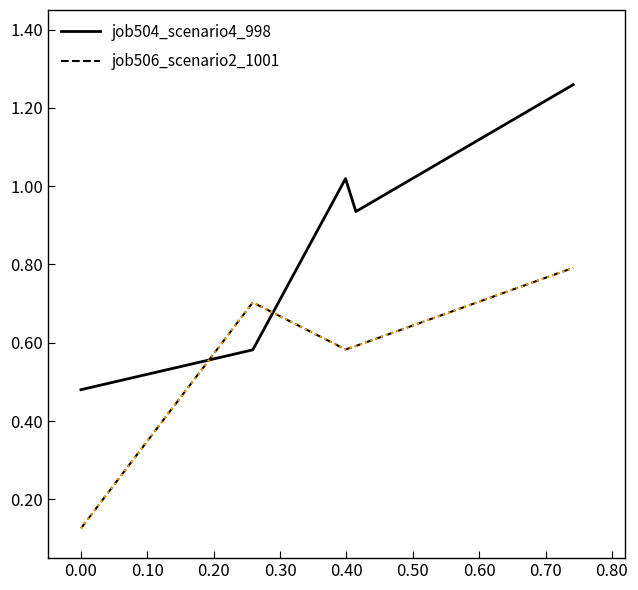

Rank the series by their maximum value, from lowest to highest.

job506_scenario2_1001, job504_scenario4_998